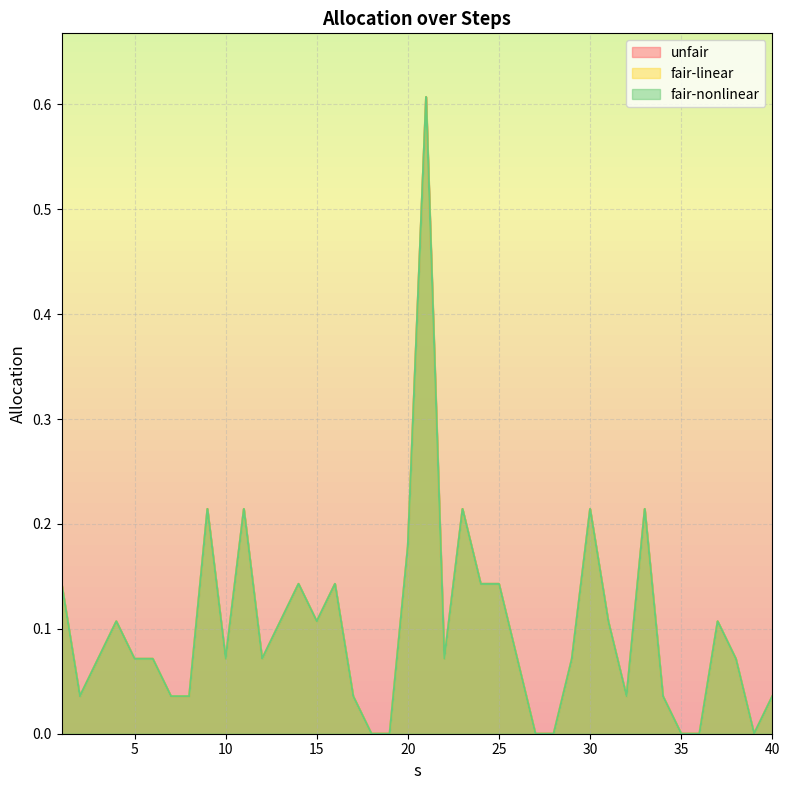

The fair-linear series shows 0.4 at 9. True or false?

False